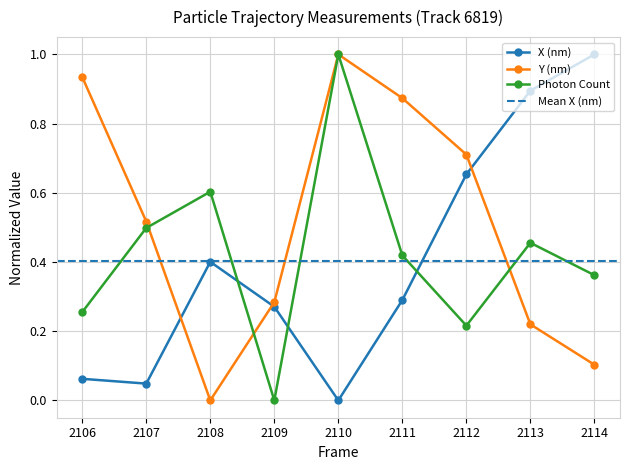

Is the value of X (nm) at 2109 greater than the value of Photon Count at 2106?

Yes